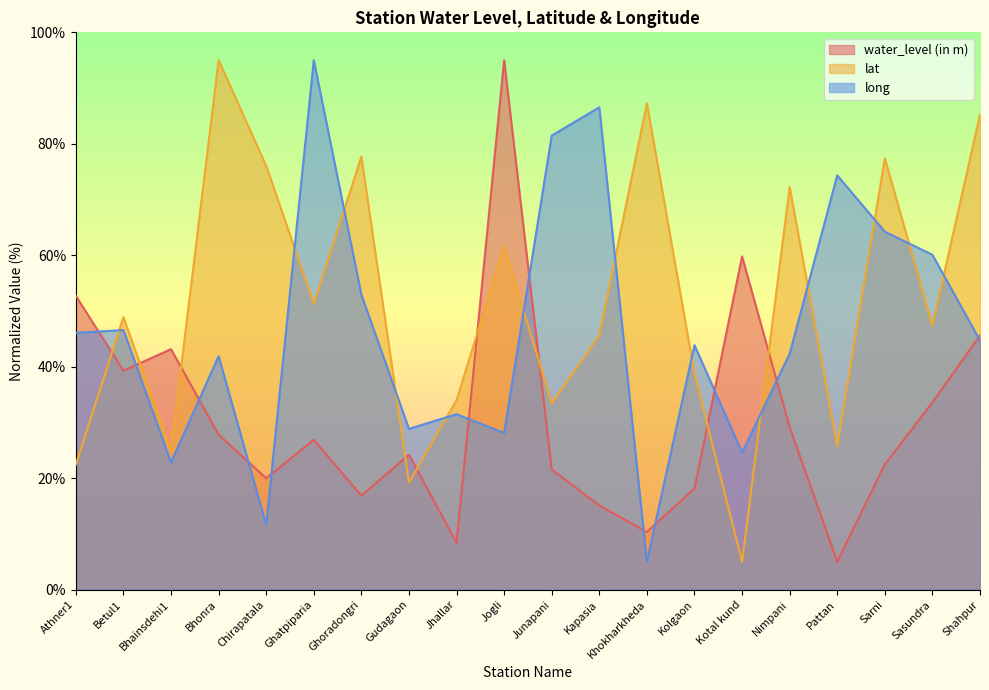

After their last crossing, which series has the higher values: lat or water_level (in m)?

lat